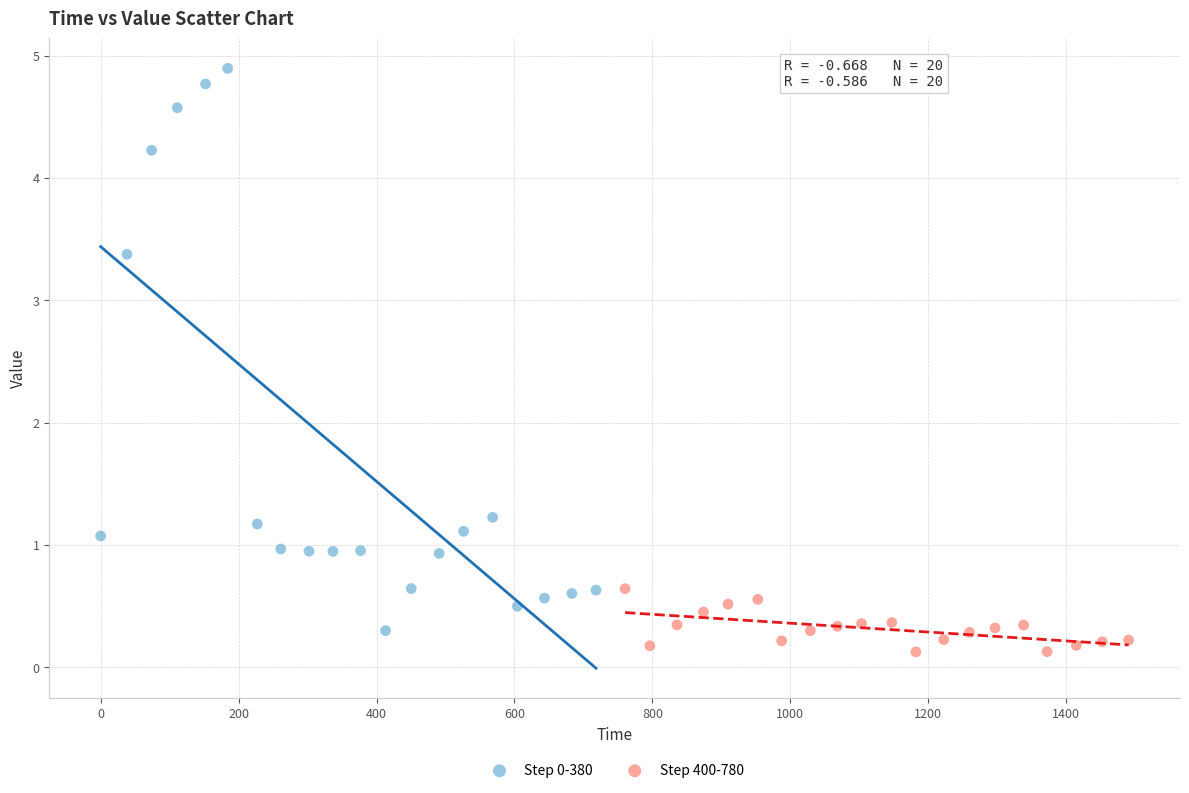

Which series reaches the minimum Y coordinate?

Step 400-780